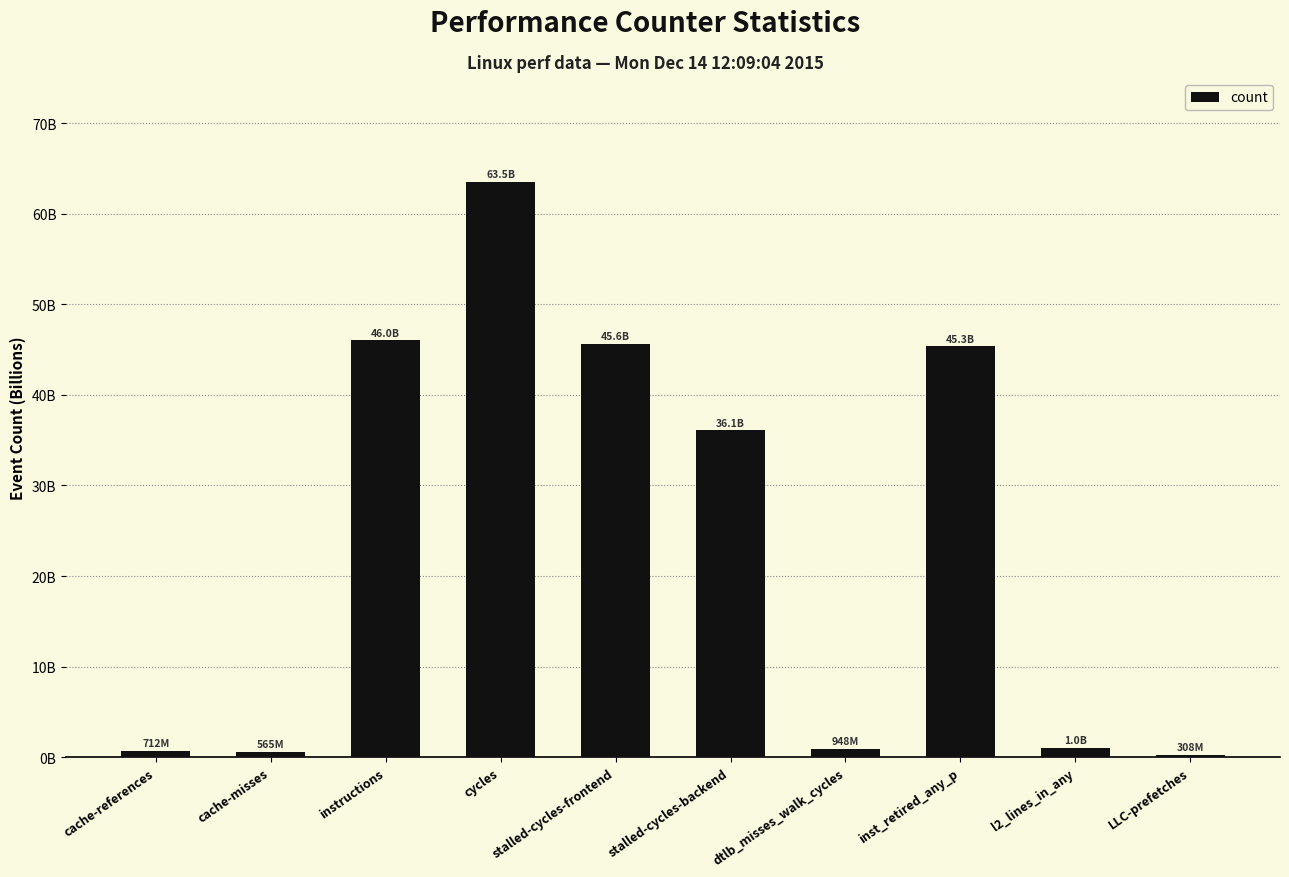

What position from the right is stalled-cycles-frontend?

6